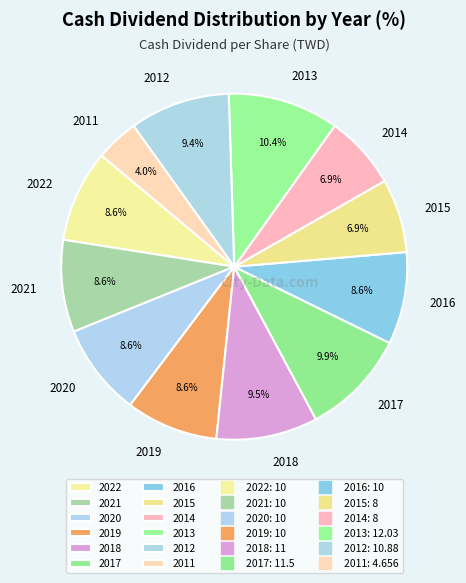

What percentage is NOT represented by 2014?

93.1%